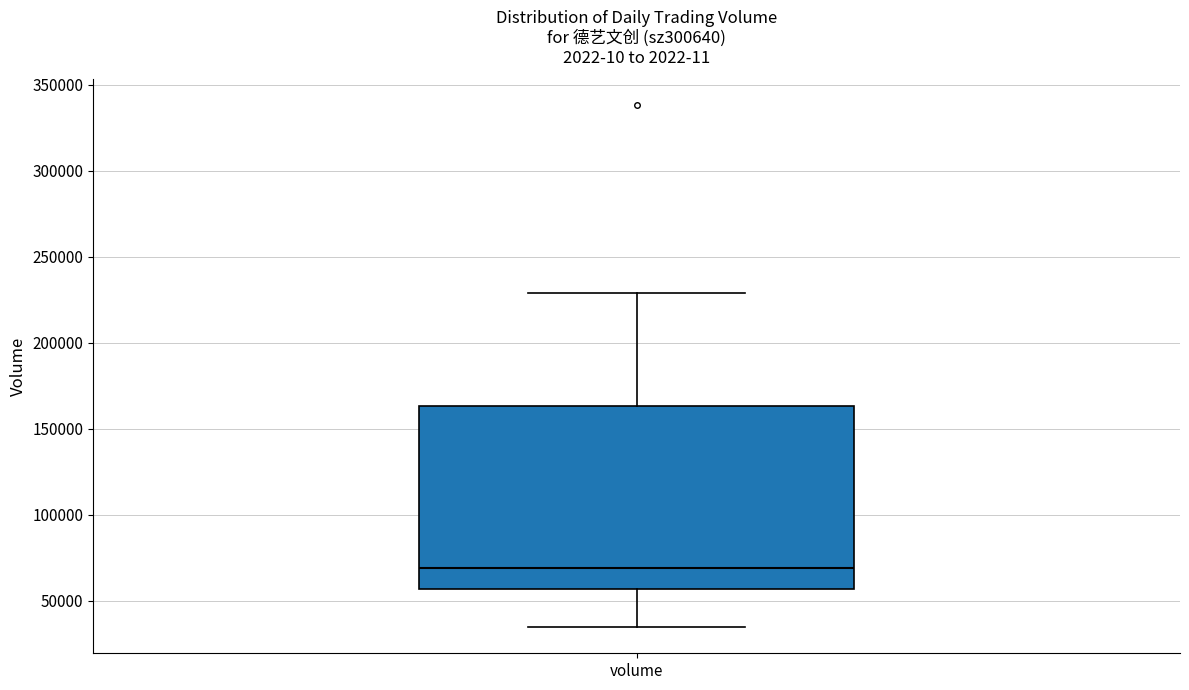

Read this box plot against the y-axis: the position of the median line, the range covered by the box, and the ends of both whiskers. The values are not printed on the chart, so give them approximately, as read against the axis.

median 70000, box 55000 to 165000, whiskers 35000 to 230000